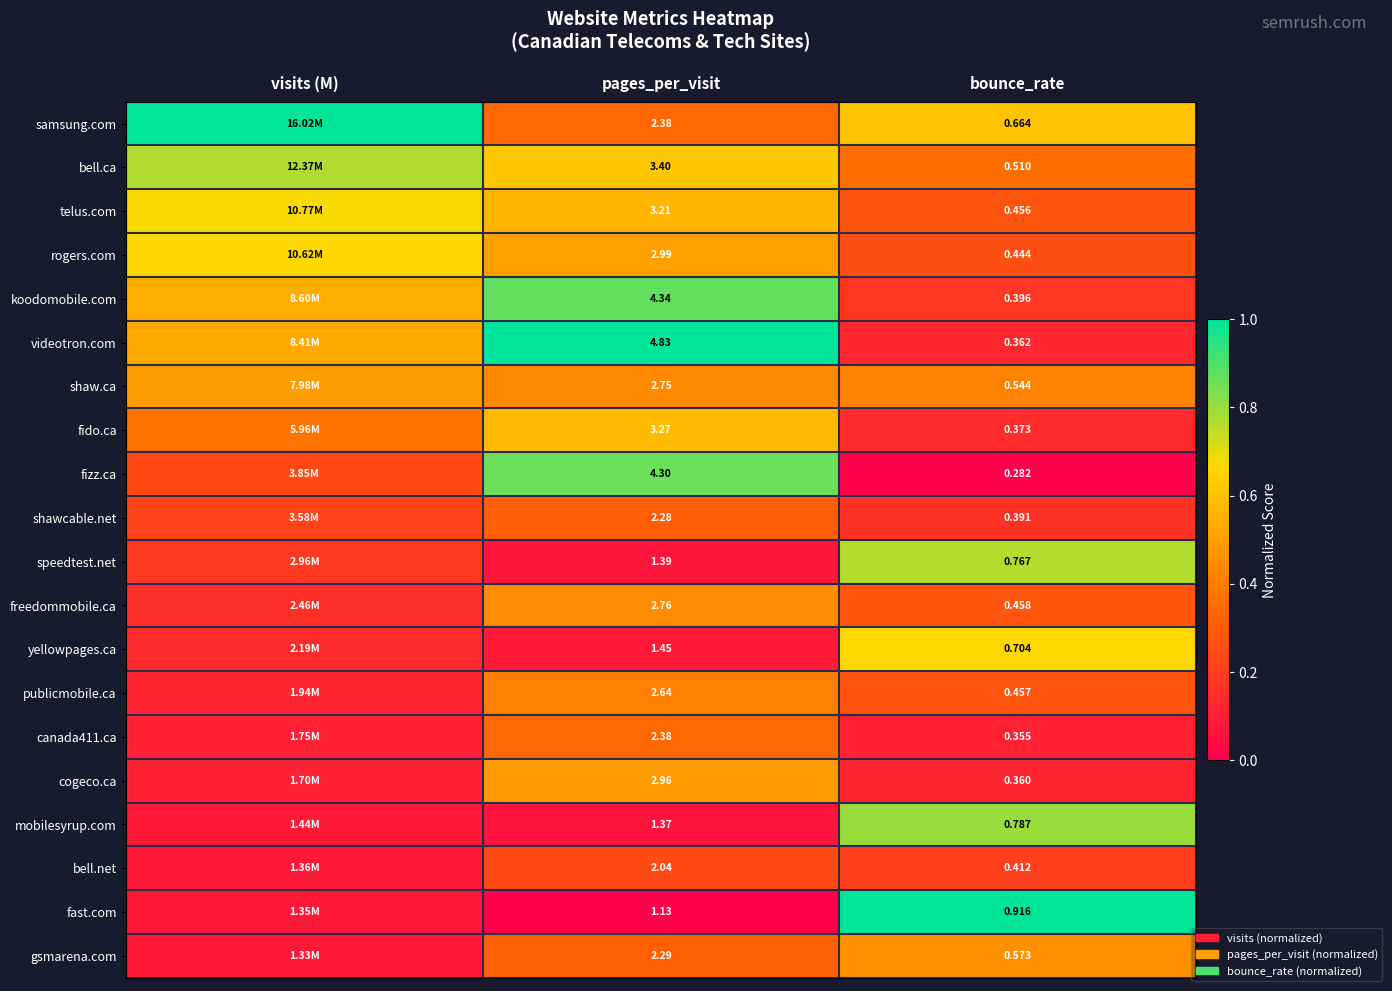

Is the value of shawcable.net at bounce_rate greater than the value of fizz.ca at pages_per_visit?

No